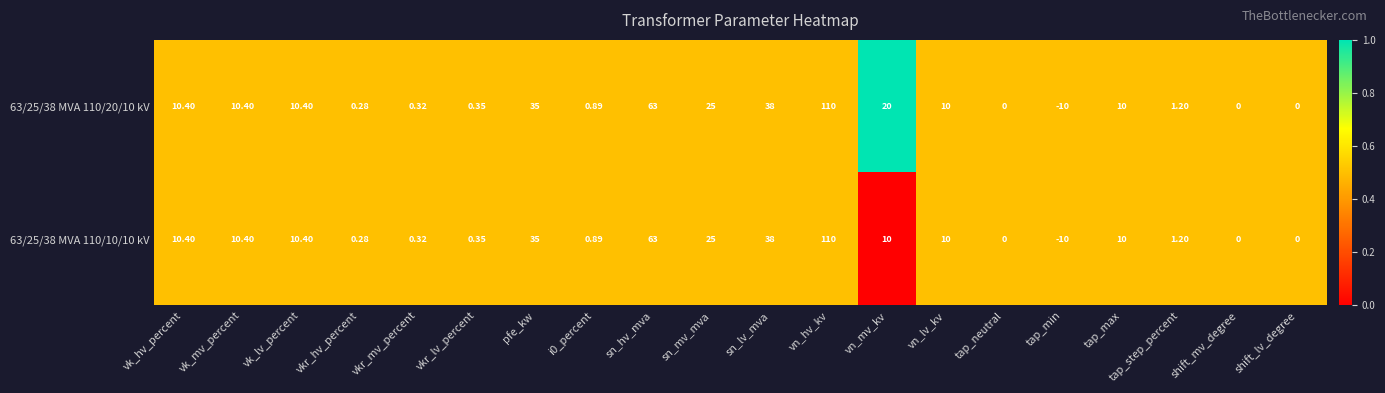

Where is 63/25/38 MVA 110/10/10 kV nearest to the value 50?

sn_lv_mva